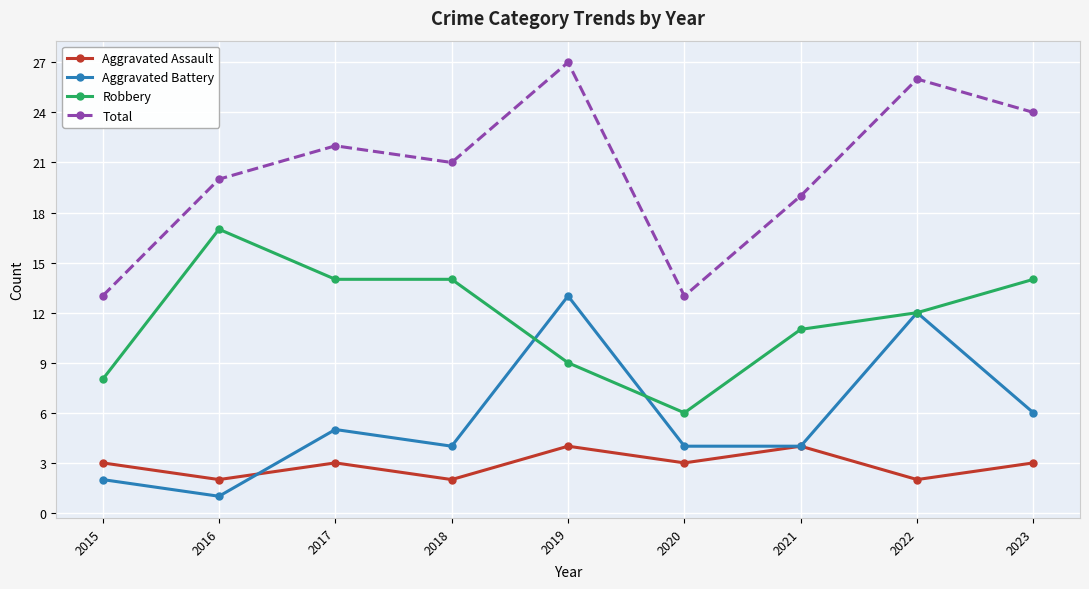

What is the value of the Aggravated Assault point at the 8th from the left?

2